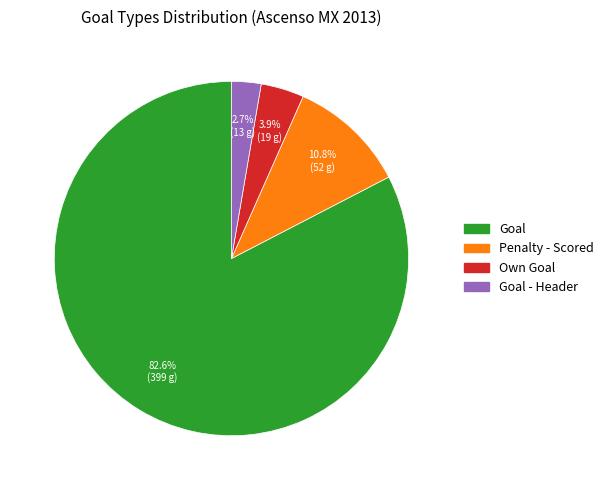

Count the number of slices in the pie.

4